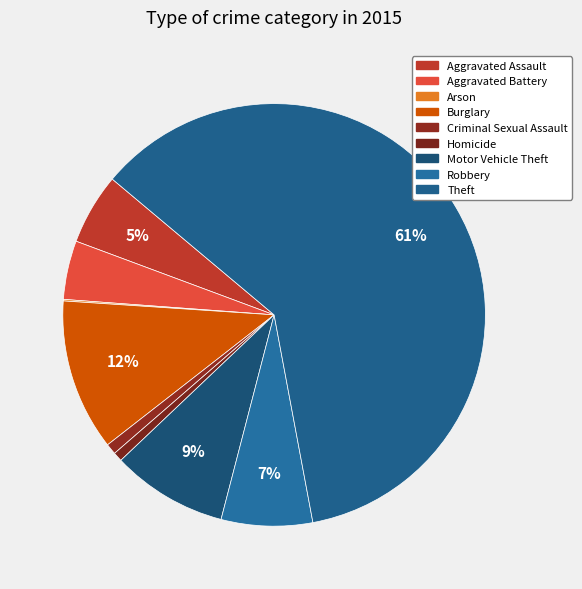

What is the ratio of the value at Arson to the value at Criminal Sexual Assault?

0.1